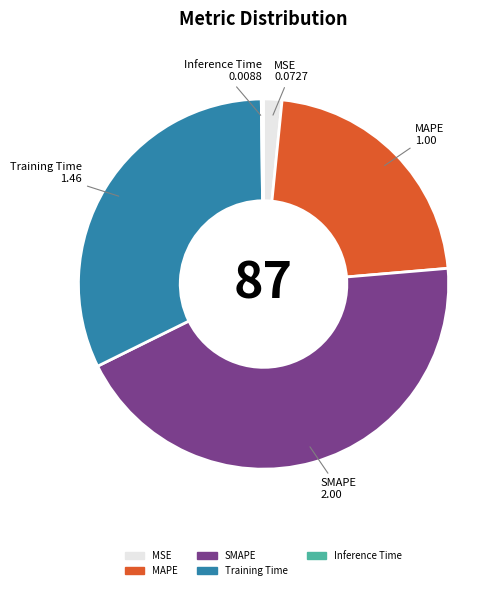

Which slice is the largest?

SMAPE